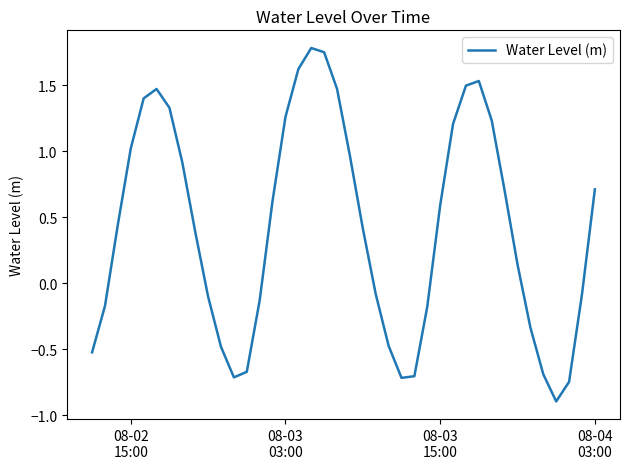

What is the minimum value shown in the chart?

-0.9